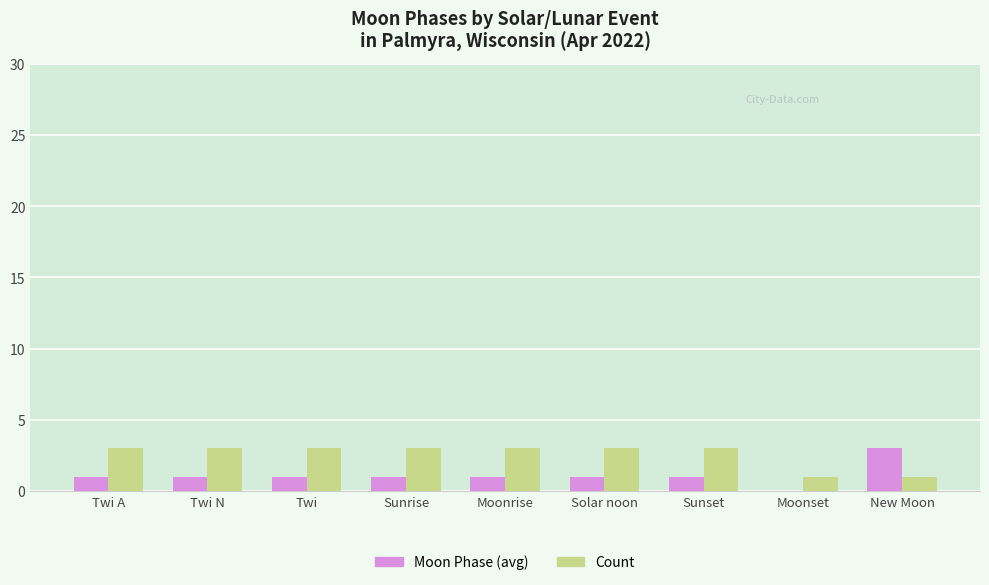

How many groups of bars are there?

9